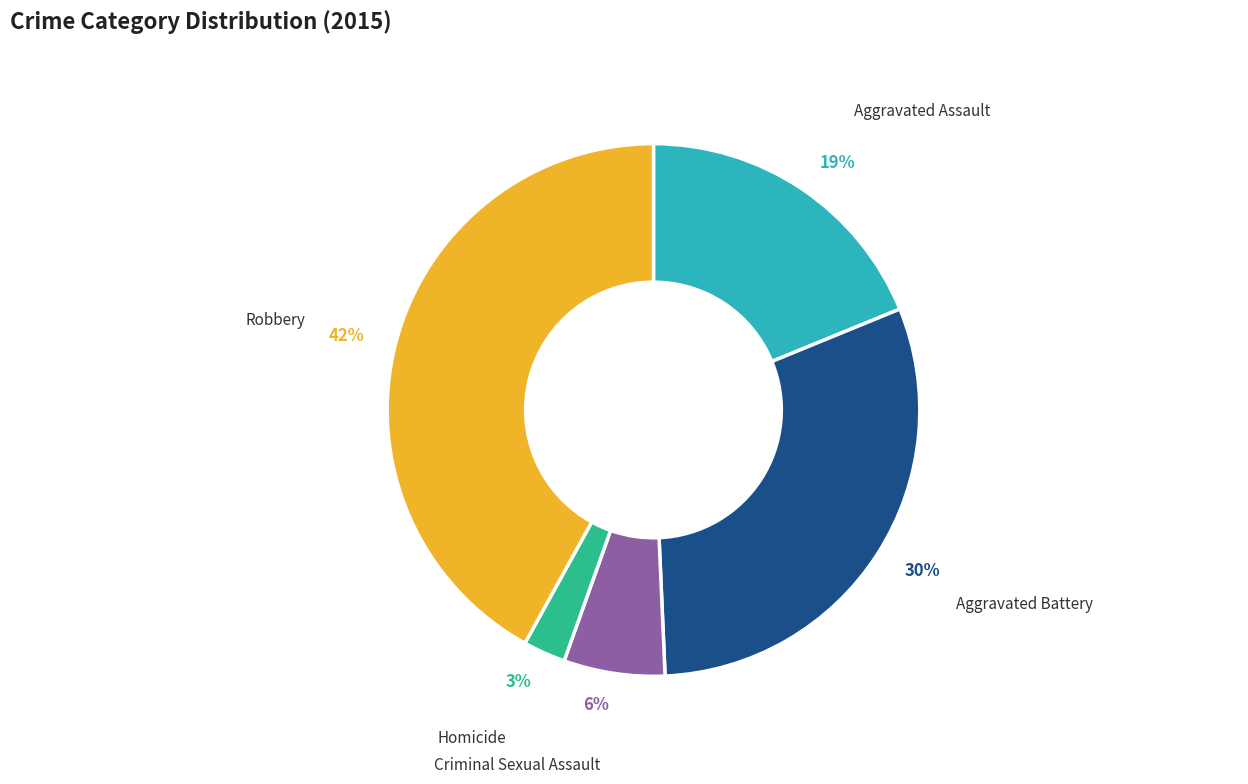

To the nearest percent, what is the average slice percentage?

20%